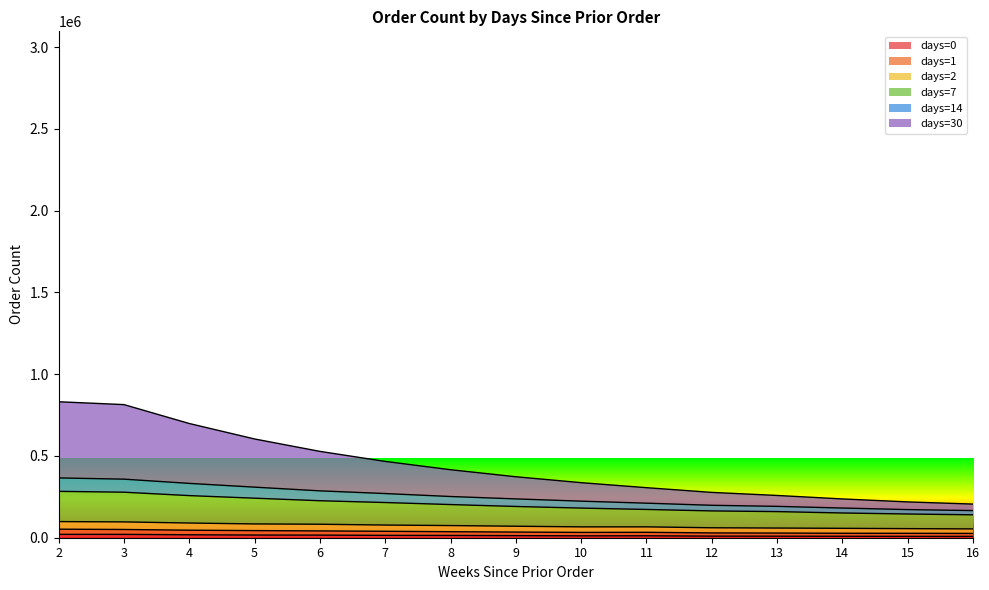

How many data points does each series have?

15